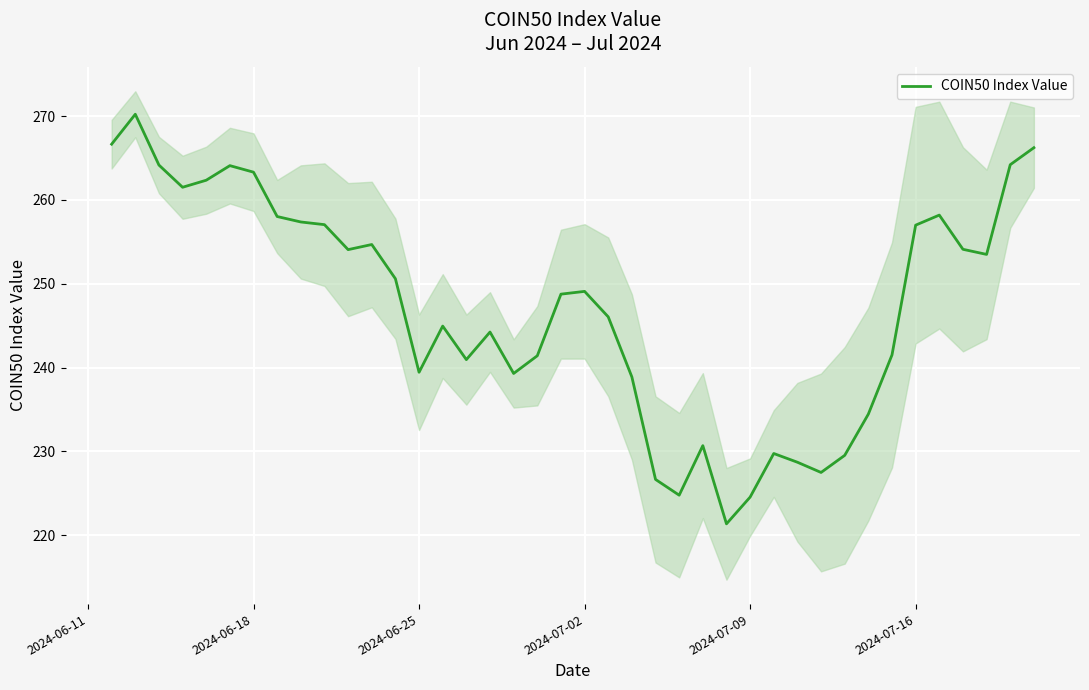

True or false: COIN50 Index Value has a value of 239.4 at 2024-06-25.

True